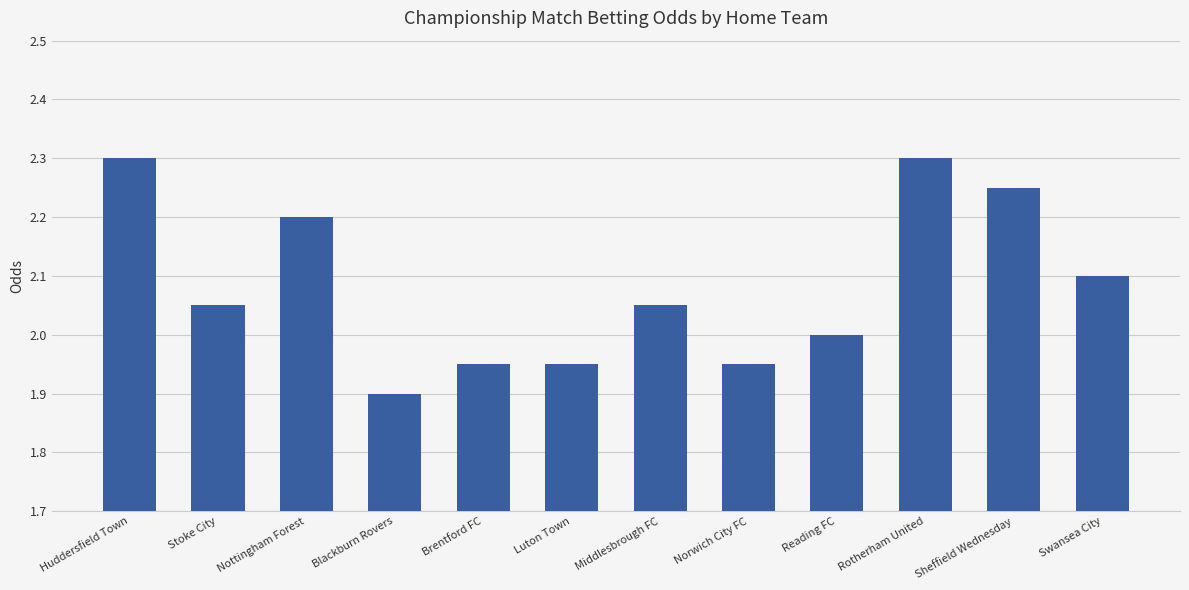

What is the greatest value displayed?

2.3